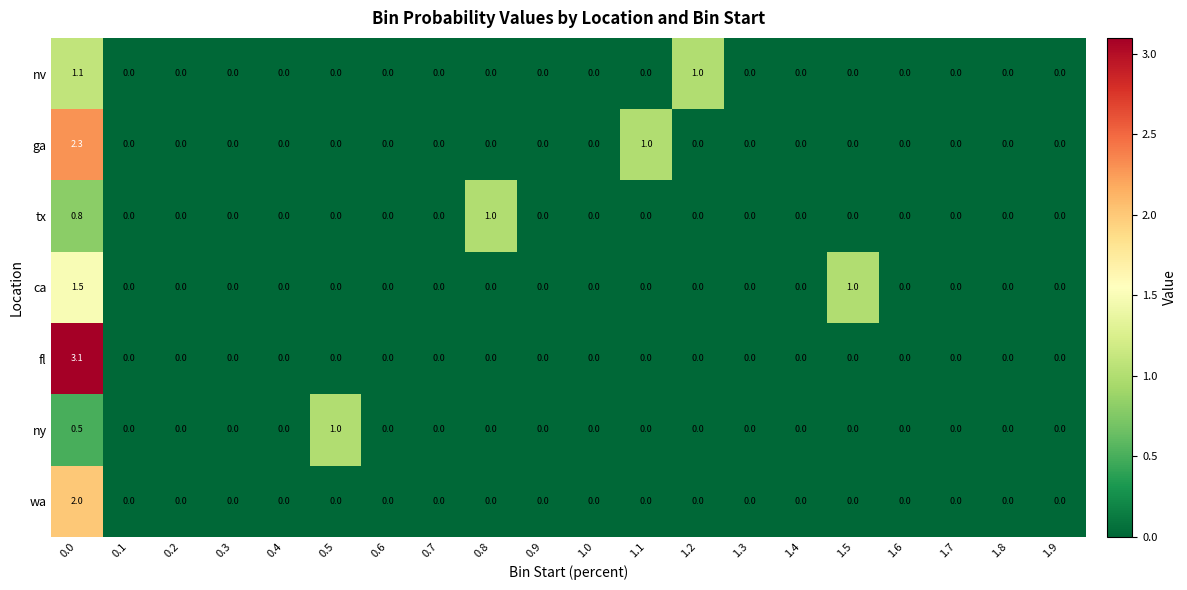

What is the sum of all fl values?

3.1